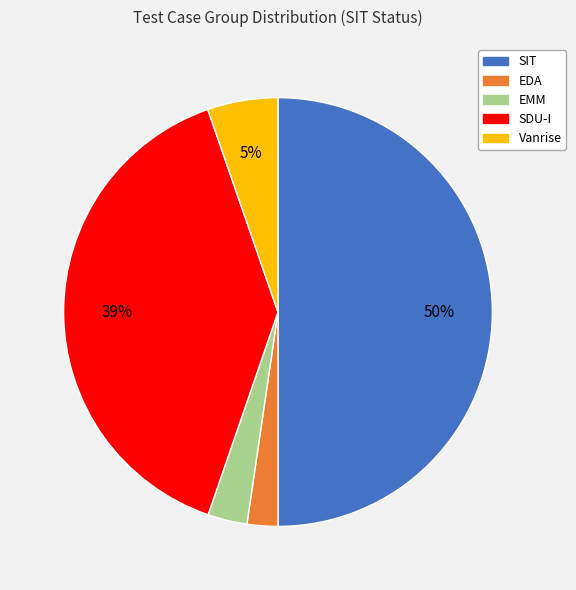

Which has a higher value, EMM or Vanrise?

Vanrise